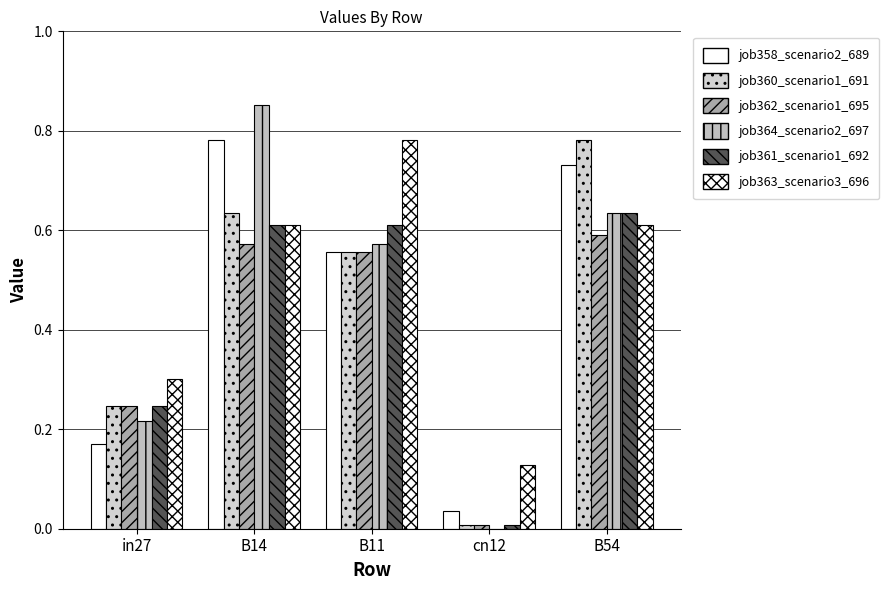

Which category has the highest value in the job358_scenario2_689 series?

B14